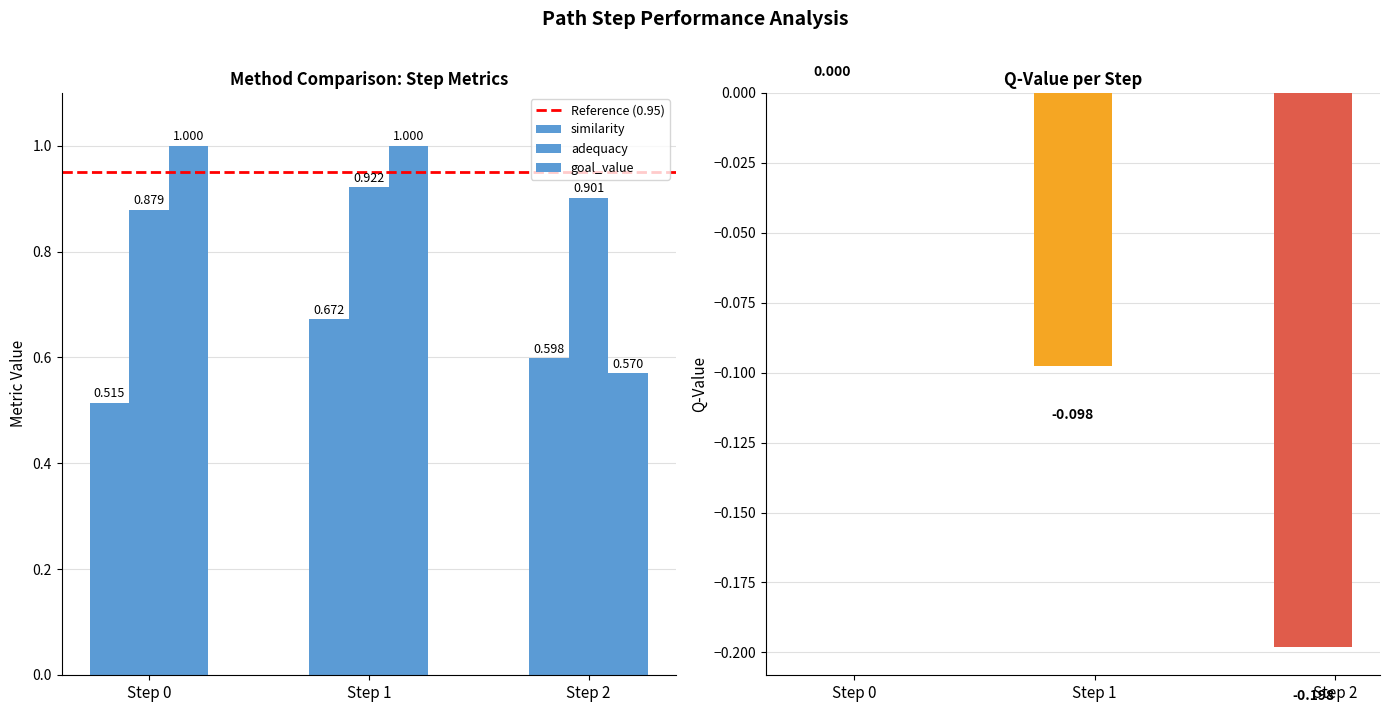

Reading right to left, what are all the values shown in this chart?

q-value: Step 2=-0.2	Step 1=-0.1	Step 0=0.0
similarity: Step 2=0.6	Step 1=0.7	Step 0=0.5
adequacy: Step 2=0.9	Step 1=0.9	Step 0=0.9
goal_value: Step 2=0.6	Step 1=1.0	Step 0=1.0